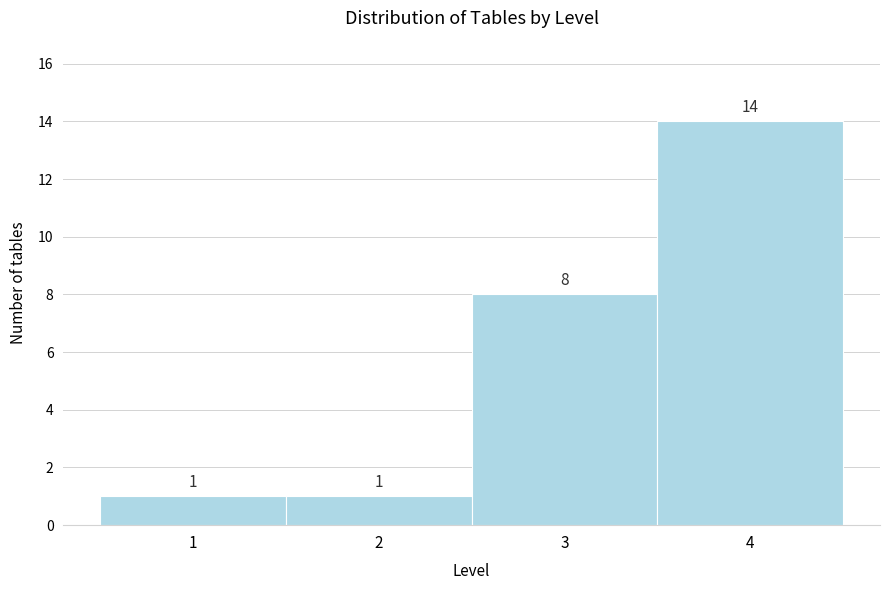

Over which range of the x-axis is the bar tallest?

3.5 to 4.5